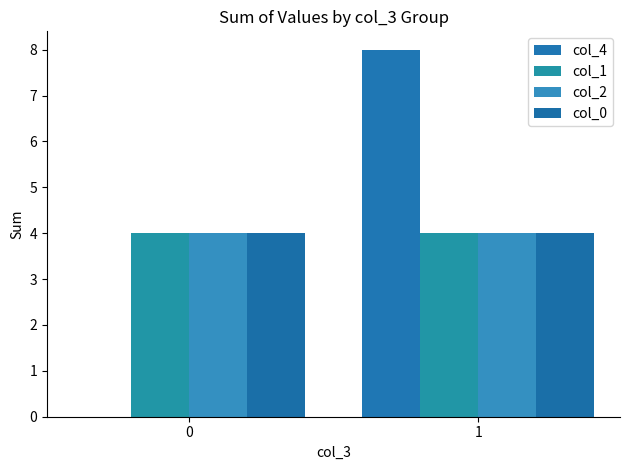

Is it true that col_2 equals 4 at 0?

True